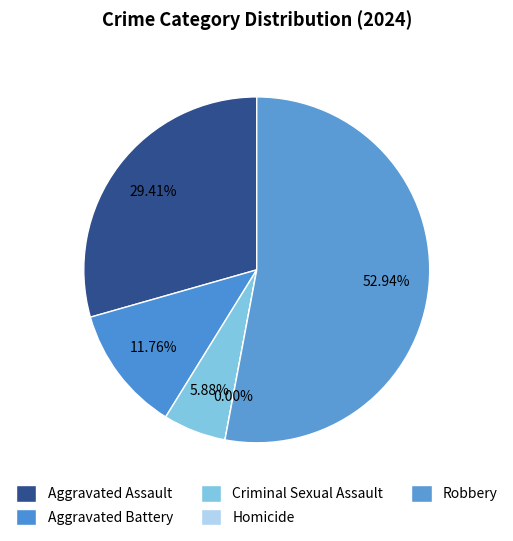

The Homicide slice represents 0% of the pie. True or false?

True